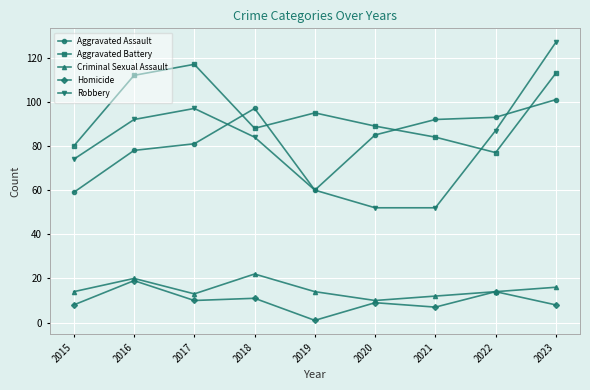

Which series has the largest range (max minus min)?

Robbery